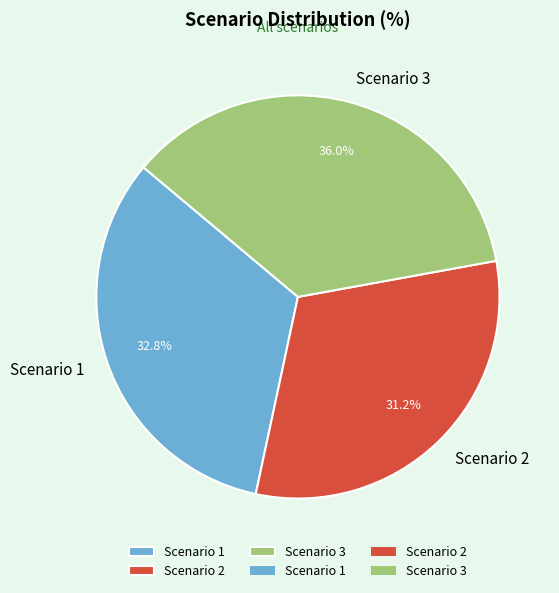

Rank the categories by value from lowest to highest.

Scenario 2, Scenario 1, Scenario 3